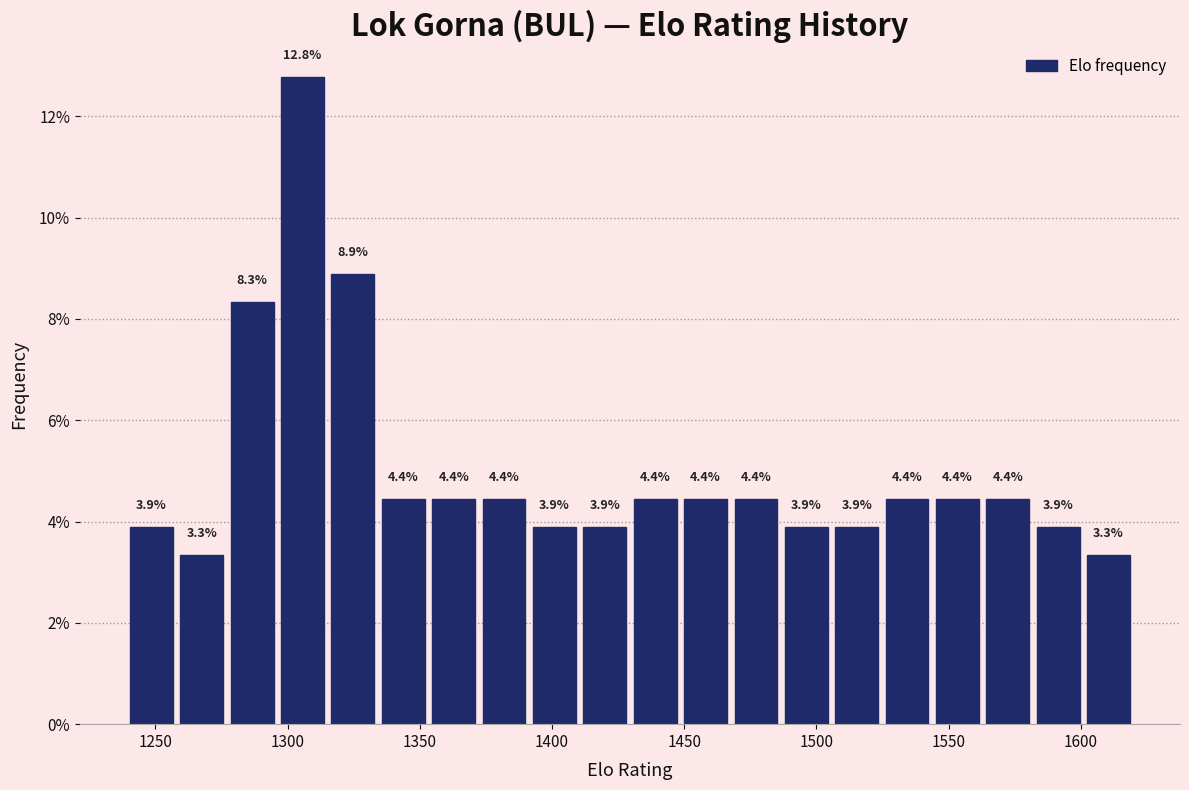

Around what value on the x-axis is the tallest bar? Give the approximate position of its centre, as read against the axis.

1305